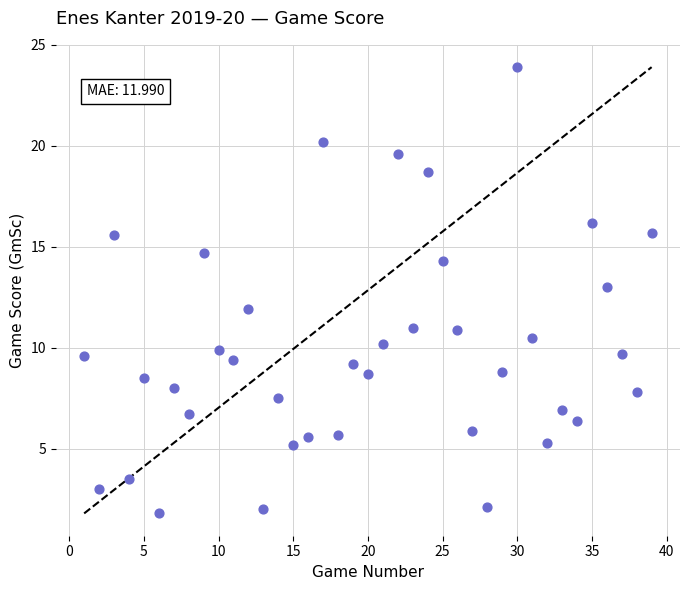

What is the range of Y values (max minus min)?

22.1